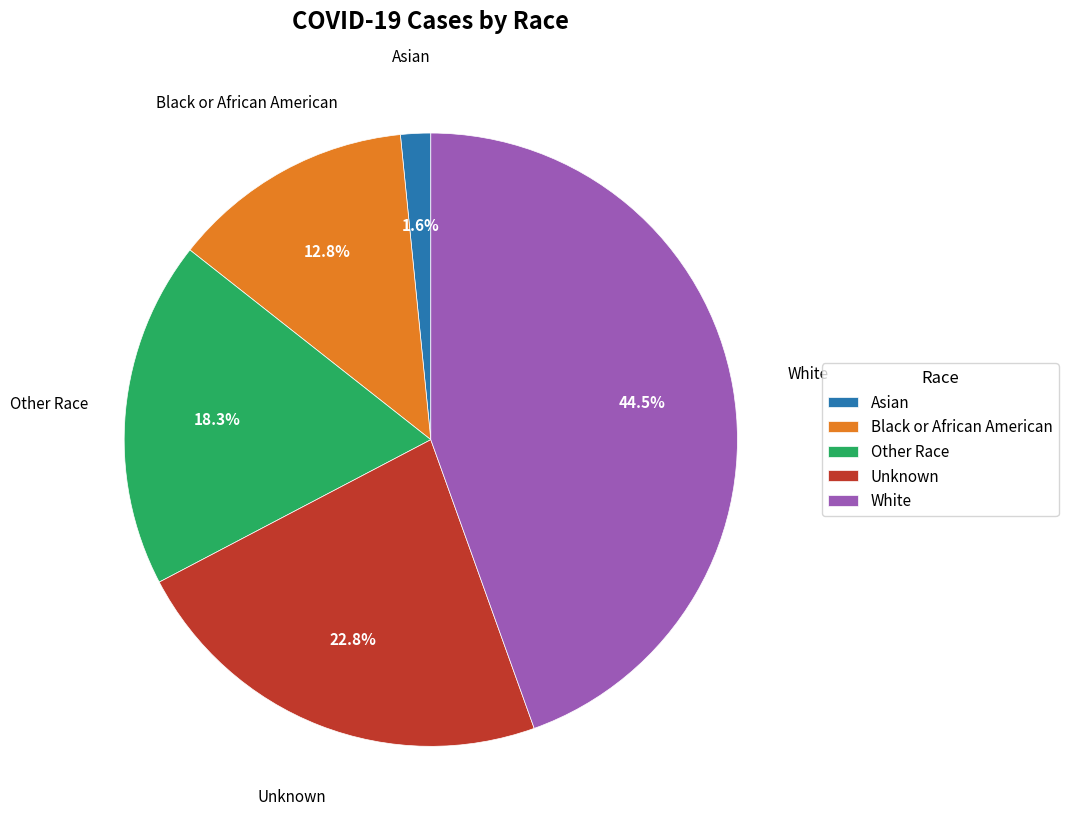

Which category has the smallest portion of the pie?

Asian